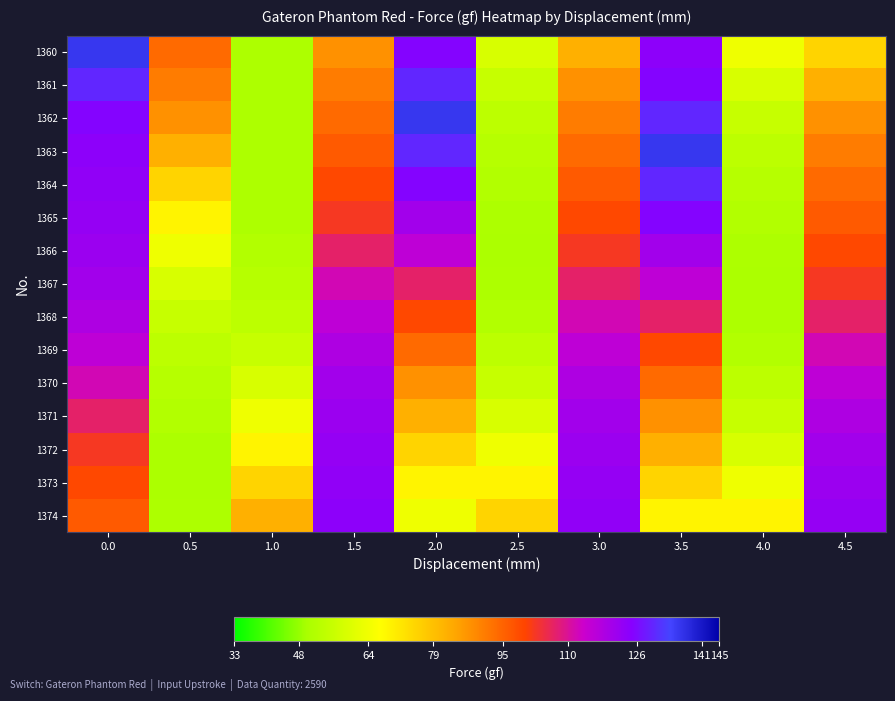

Reading left to right, transcribe all the data shown in this chart.

1360: 0.0=135.6	0.5=94.0	1.0=50.7	1.5=87.4	2.0=125.3	2.5=58.9	3.0=82.1	3.5=123.8	4.0=63.5	4.5=75.1
1361: 0.0=129.9	0.5=90.8	1.0=50.7	1.5=90.8	2.0=129.9	2.5=55.5	3.0=87.4	3.5=125.3	4.0=58.9	4.5=82.1
1362: 0.0=125.3	0.5=87.4	1.0=50.7	1.5=94.0	2.0=135.6	2.5=53.4	3.0=90.8	3.5=129.9	4.0=55.5	4.5=87.4
1363: 0.0=123.8	0.5=82.1	1.0=50.7	1.5=96.6	2.0=129.9	2.5=52.4	3.0=94.0	3.5=135.6	4.0=53.4	4.5=90.8
1364: 0.0=123.2	0.5=75.1	1.0=50.7	1.5=99.3	2.0=125.3	2.5=51.4	3.0=96.6	3.5=129.9	4.0=52.4	4.5=94.0
1365: 0.0=122.5	0.5=68.7	1.0=50.7	1.5=102.4	2.0=120.4	2.5=50.7	3.0=99.3	3.5=125.3	4.0=51.4	4.5=96.6
1366: 0.0=121.4	0.5=63.5	1.0=51.4	1.5=107.1	2.0=115.7	2.5=50.4	3.0=102.4	3.5=120.4	4.0=50.7	4.5=99.3
1367: 0.0=120.4	0.5=58.9	1.0=52.4	1.5=112.1	2.0=107.1	2.5=50.7	3.0=107.1	3.5=115.7	4.0=50.4	4.5=102.4
1368: 0.0=118.5	0.5=55.5	1.0=53.4	1.5=115.7	2.0=99.3	2.5=51.4	3.0=112.1	3.5=107.1	4.0=50.7	4.5=107.1
1369: 0.0=115.7	0.5=53.4	1.0=55.5	1.5=118.5	2.0=94.0	2.5=53.4	3.0=115.7	3.5=99.3	4.0=51.4	4.5=112.1
1370: 0.0=112.1	0.5=52.4	1.0=58.9	1.5=120.4	2.0=87.4	2.5=55.5	3.0=118.5	3.5=94.0	4.0=53.4	4.5=115.7
1371: 0.0=107.1	0.5=51.4	1.0=63.5	1.5=121.4	2.0=82.1	2.5=58.9	3.0=120.4	3.5=87.4	4.0=55.5	4.5=118.5
1372: 0.0=102.4	0.5=50.4	1.0=68.7	1.5=122.5	2.0=75.1	2.5=63.5	3.0=121.4	3.5=82.1	4.0=58.9	4.5=120.4
1373: 0.0=99.3	0.5=50.4	1.0=75.1	1.5=123.2	2.0=68.7	2.5=68.7	3.0=122.5	3.5=75.1	4.0=63.5	4.5=121.4
1374: 0.0=96.6	0.5=50.6	1.0=82.1	1.5=123.8	2.0=63.5	2.5=75.1	3.0=123.2	3.5=68.7	4.0=68.7	4.5=122.5